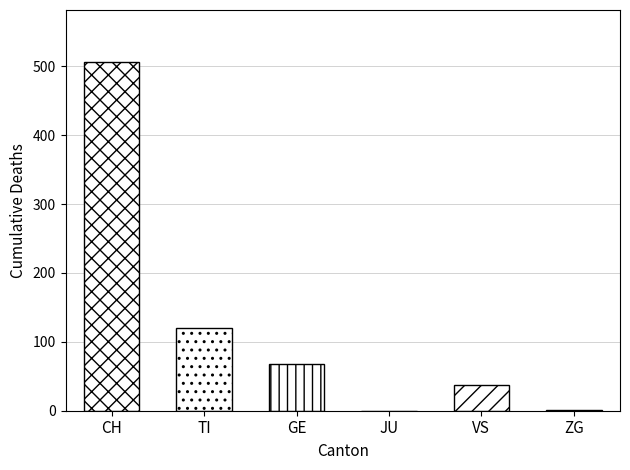

How many groups of bars are there?

6